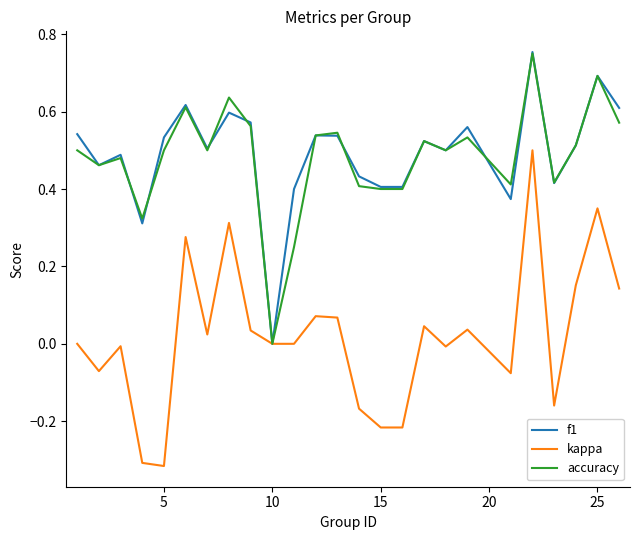

How many lines are shown in the chart?

3